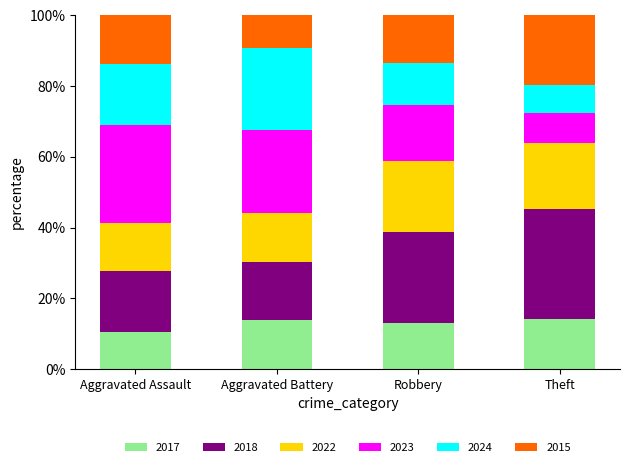

What are all the series names shown in the legend?

2017, 2018, 2022, 2023, 2024, 2015